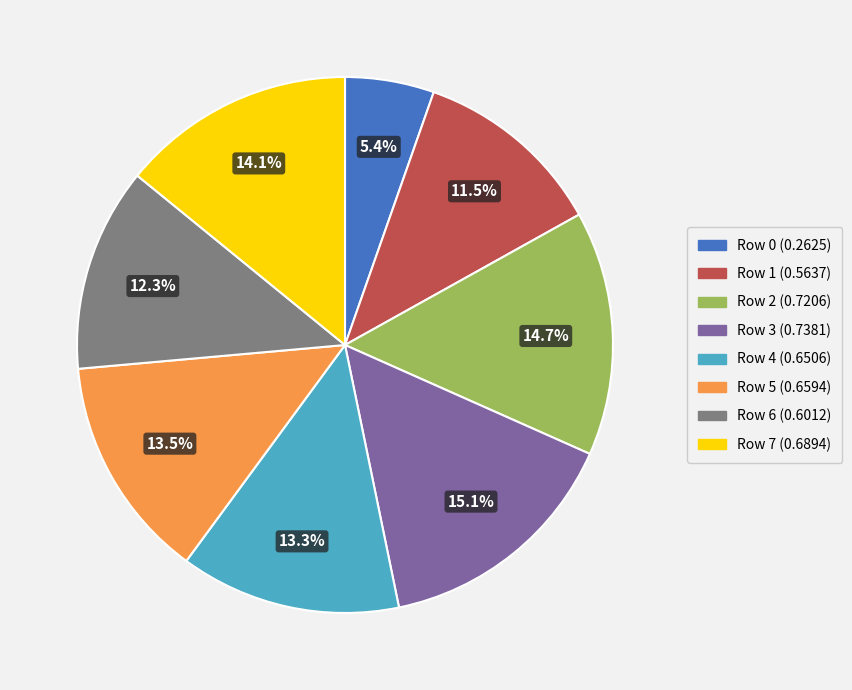

Is there a majority slice in this chart?

No